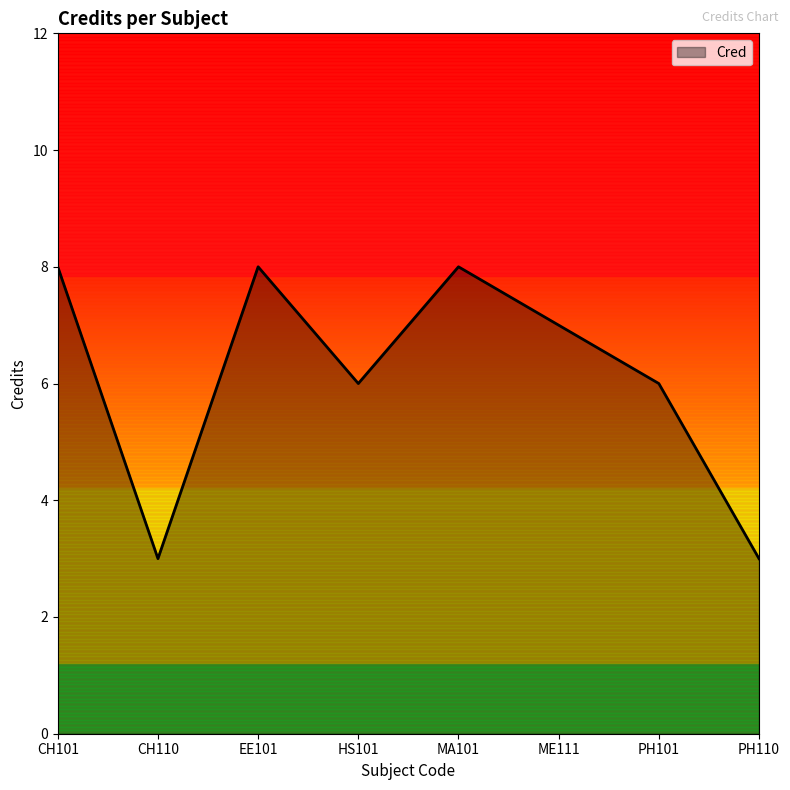

What is the greatest value displayed?

8